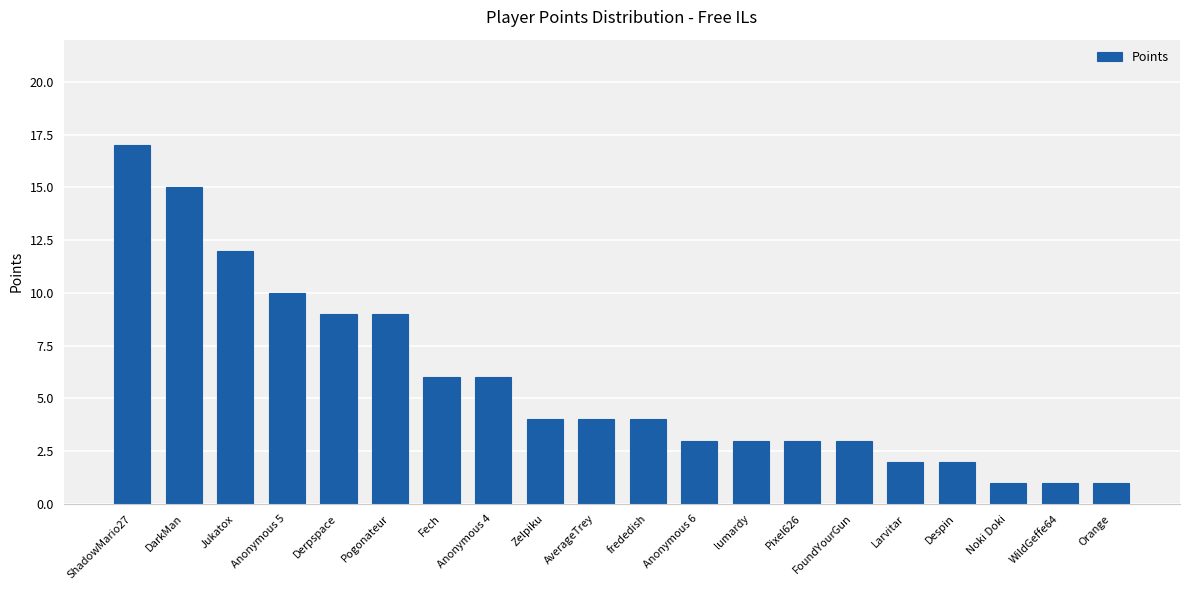

Between Anonymous 4 and Zelpiku, which is larger?

Anonymous 4